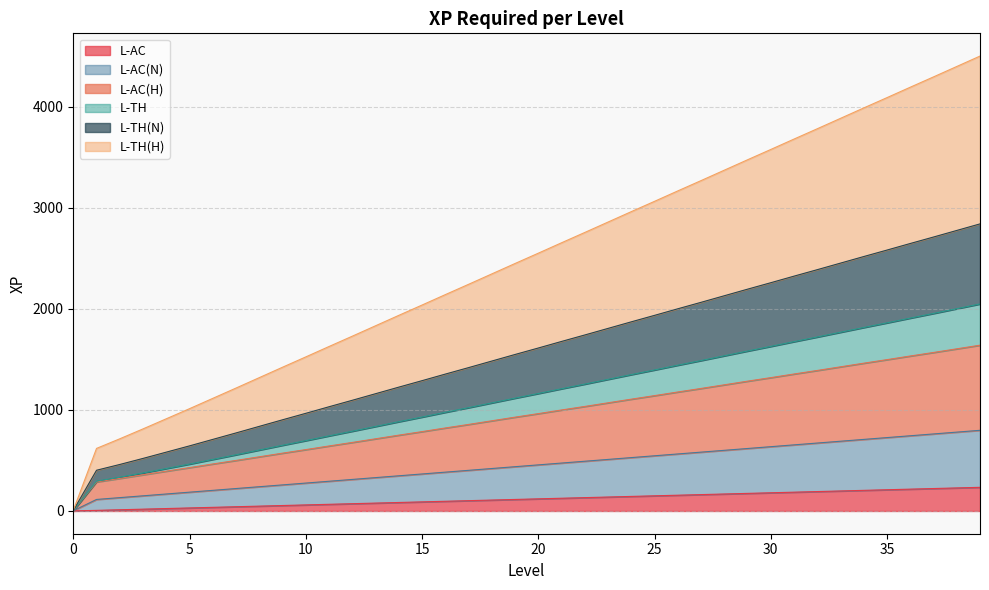

True or false: L-AC(N) and L-TH(H) intersect in this chart.

False